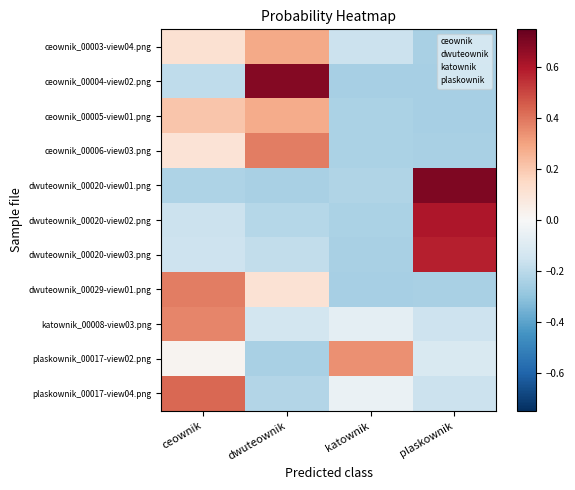

How many positive values does the plaskownik_00017-view02.png series have?

2